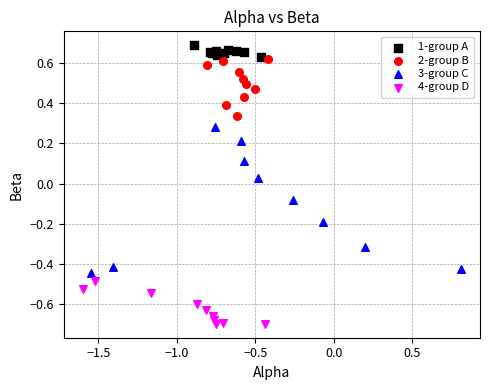

Which series reaches the maximum Y coordinate?

1-group A